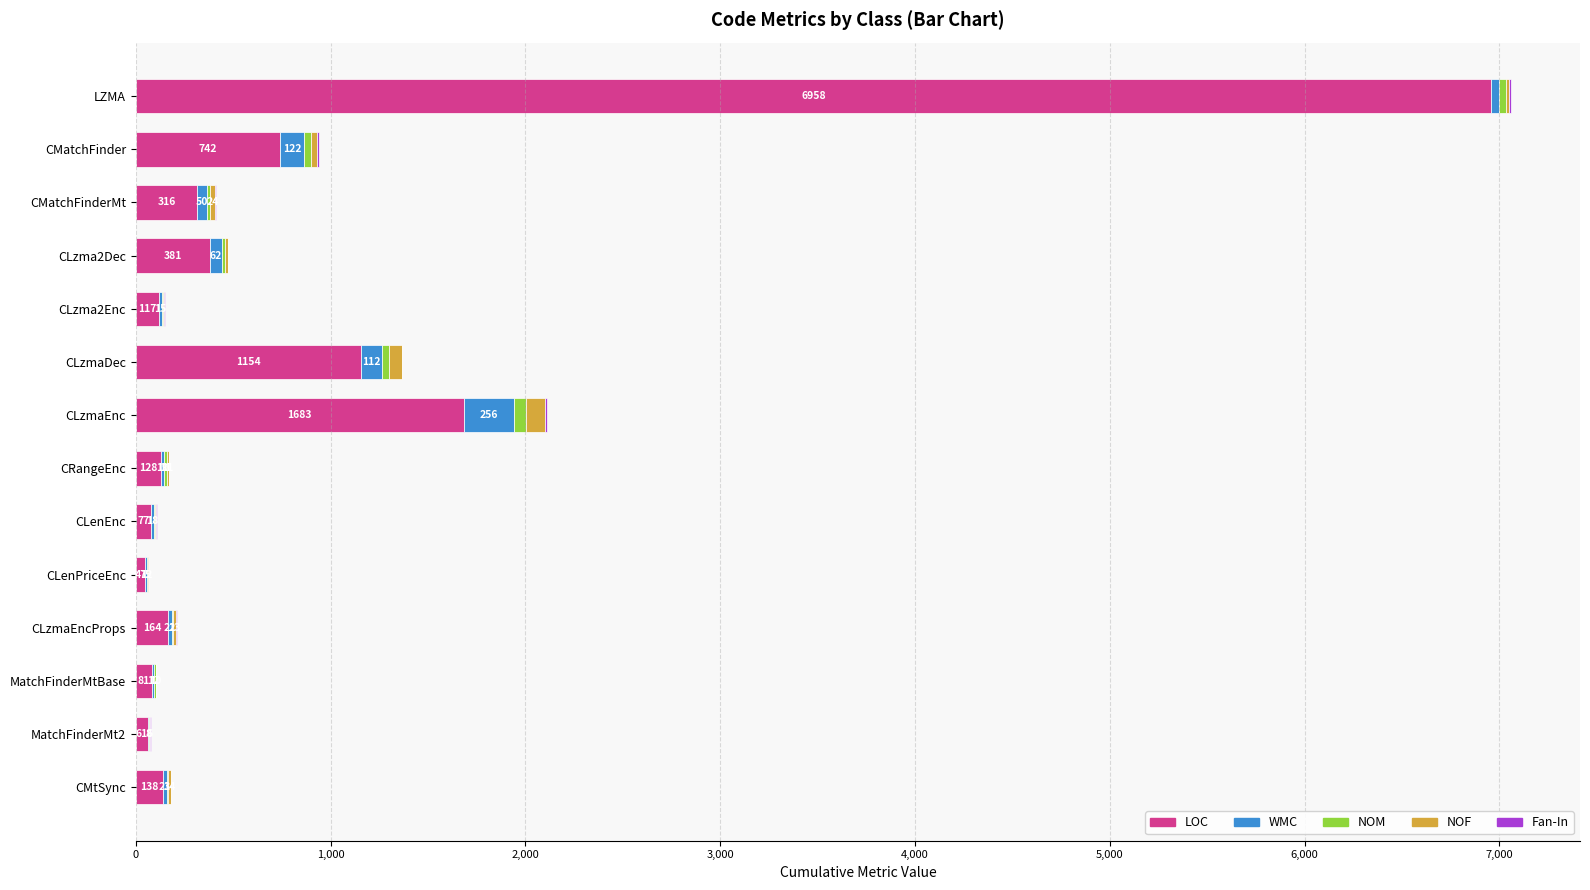

What is the highest value of the LOC series?

6958